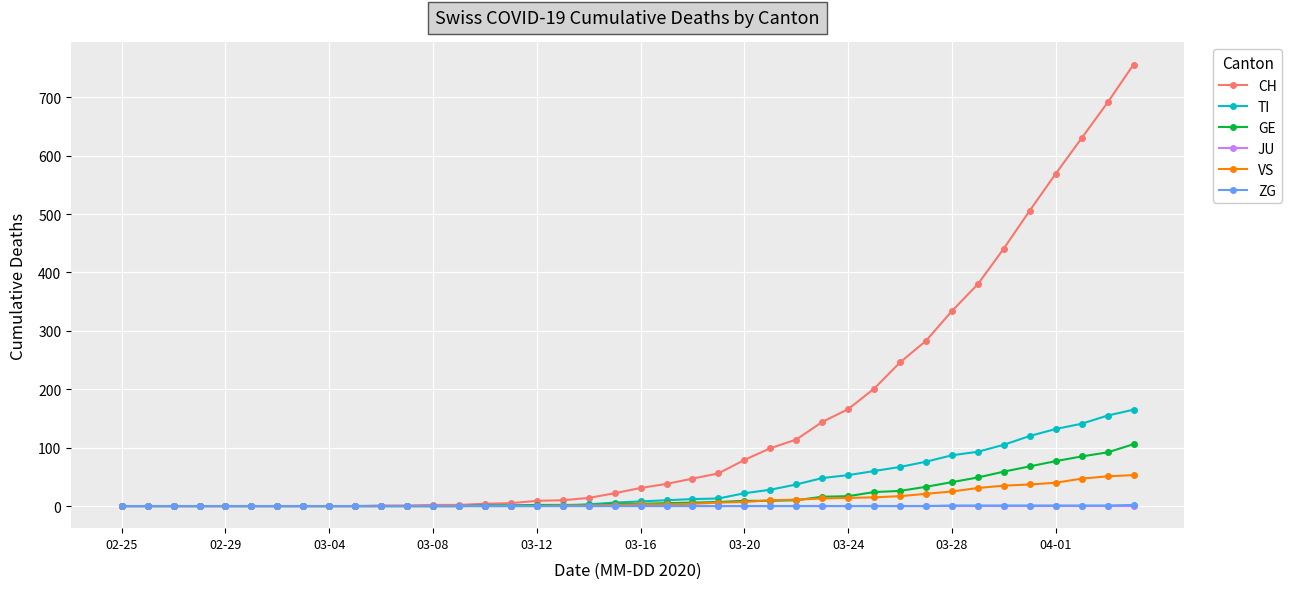

What is the maximum value shown in the chart?

756